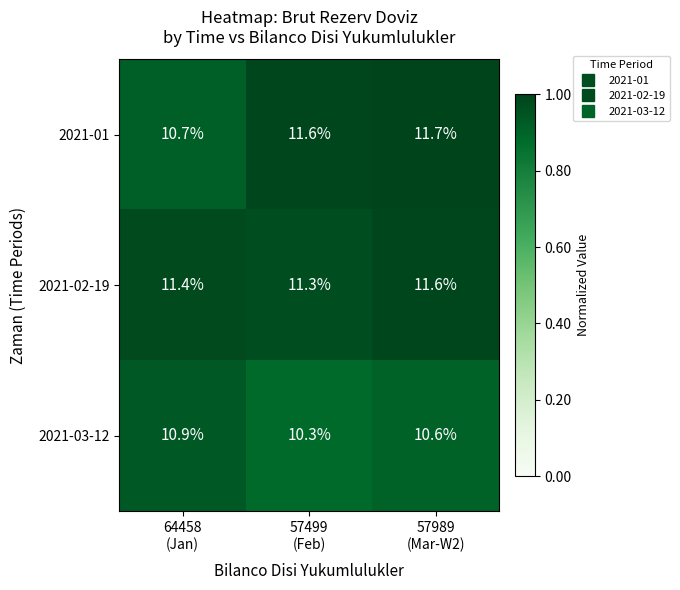

What is the highest value of the 2021-03-12 series?

10.9